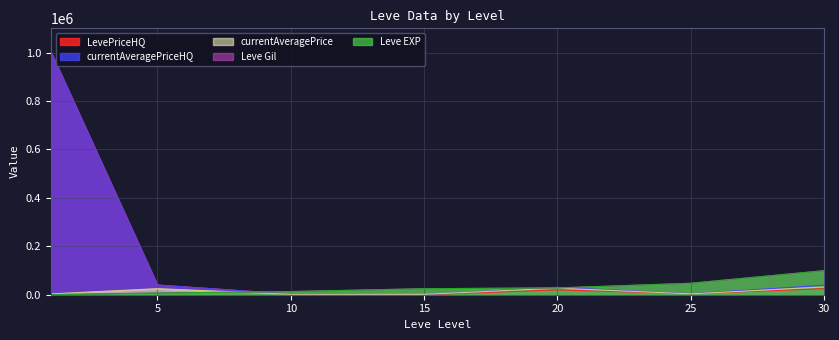

What are all the series names shown in the legend?

LevePriceHQ, currentAveragePriceHQ, currentAveragePrice, Leve Gil, Leve EXP